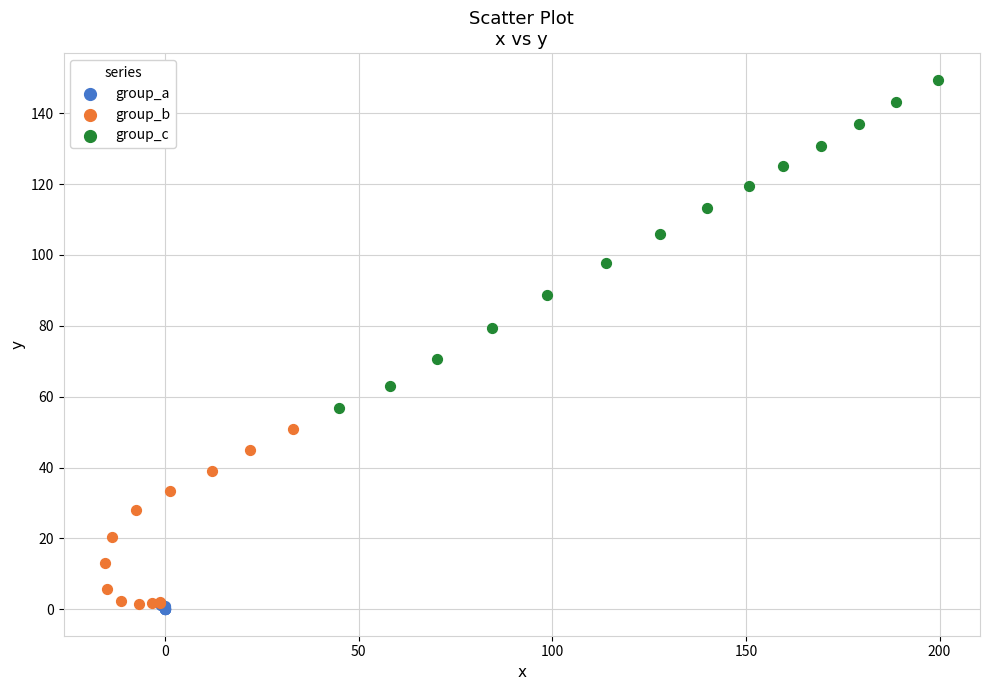

Which series reaches the maximum Y coordinate?

group_c